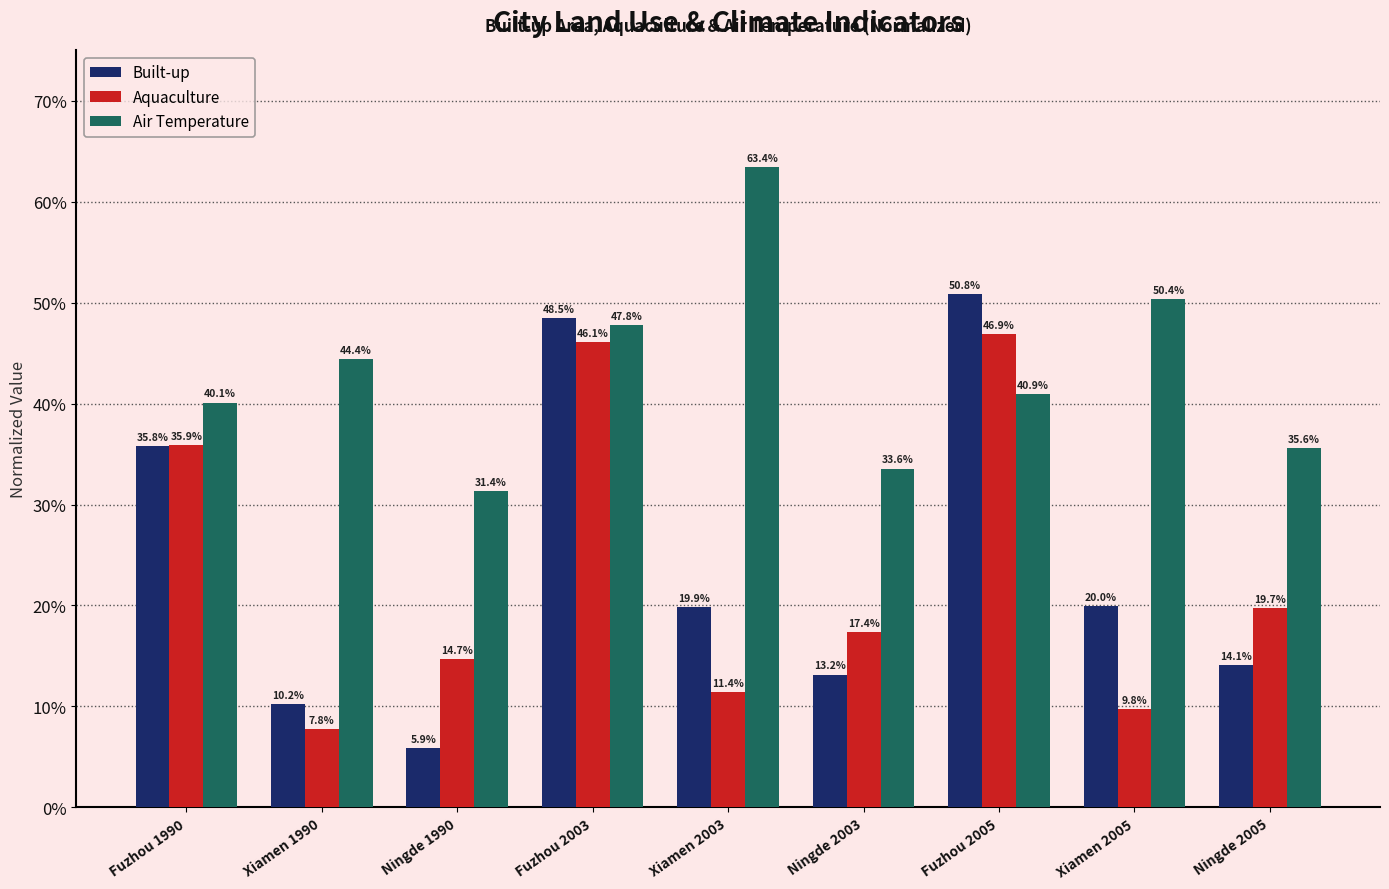

Read the Air Temperature value at Fuzhou 1990.

0.4